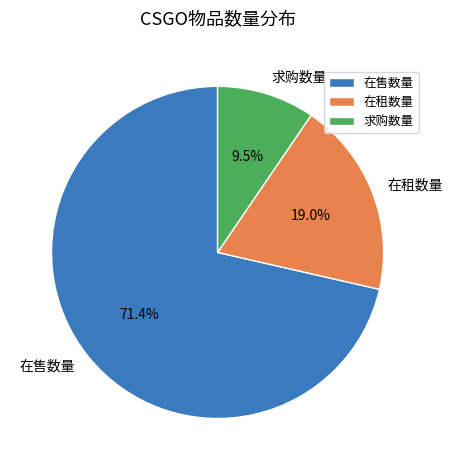

What is the ratio of the value at 在售数量 to the value at 求购数量?

7.5